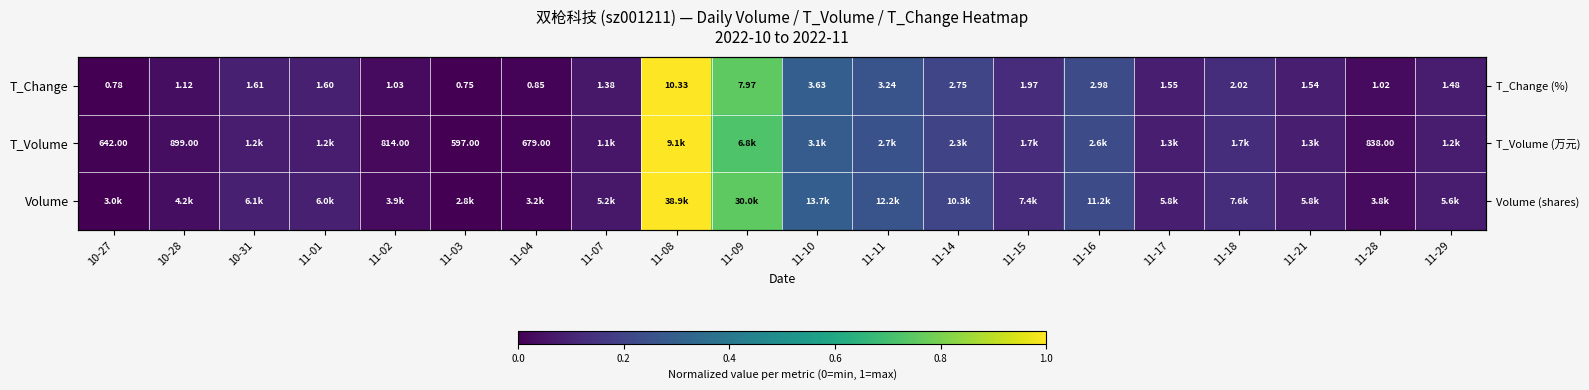

What is the sum of the T_Change values at 11-03 and 11-29?

0.1